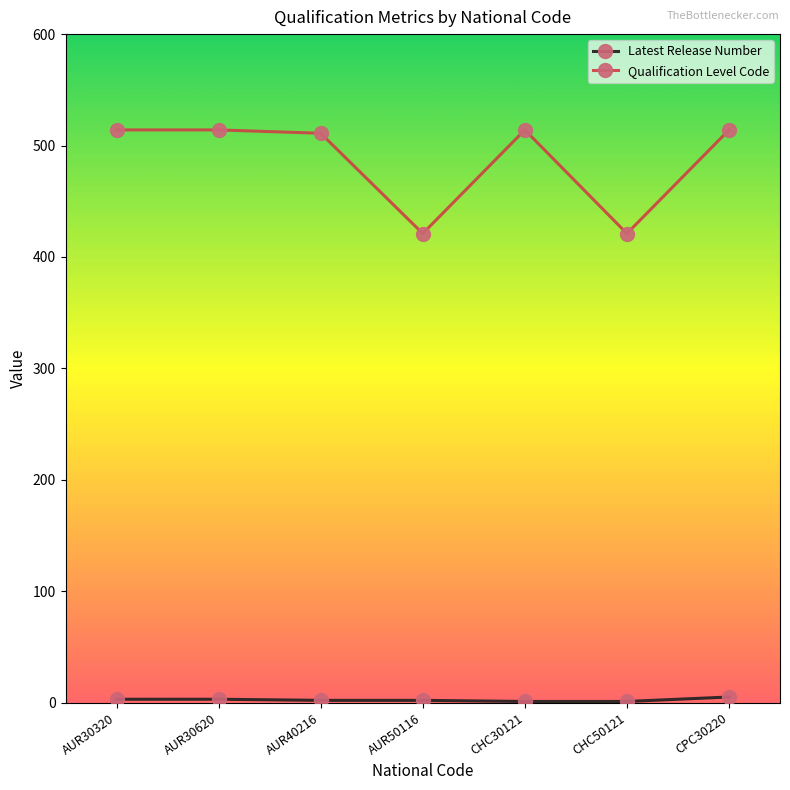

What is the label of the 6th point from the right?

AUR30620